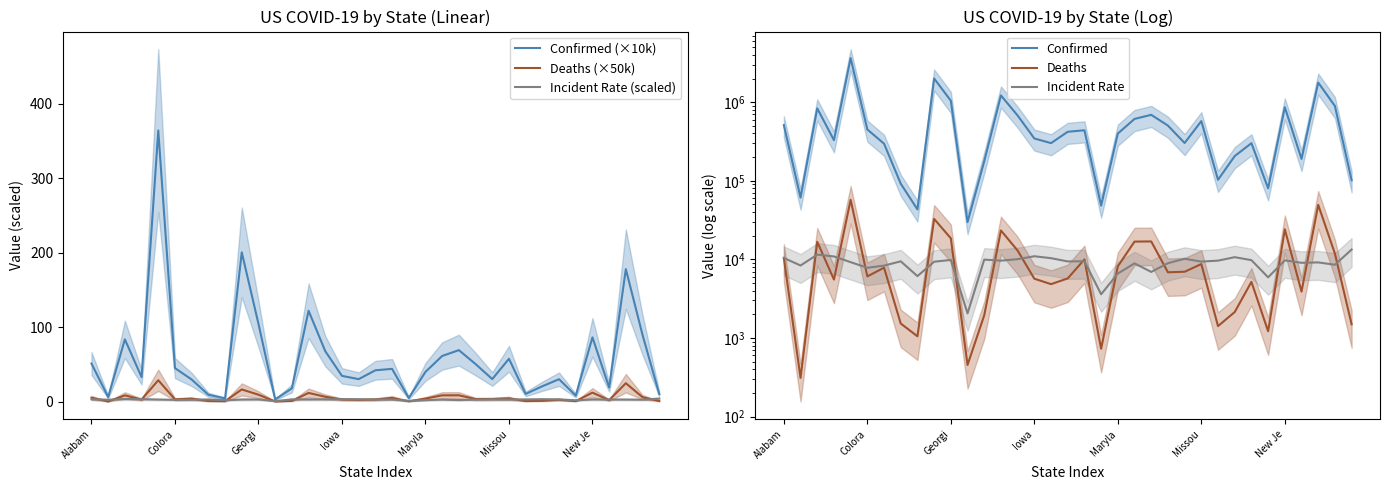

Is it true that Deaths equals 2500.7 at 34?

False